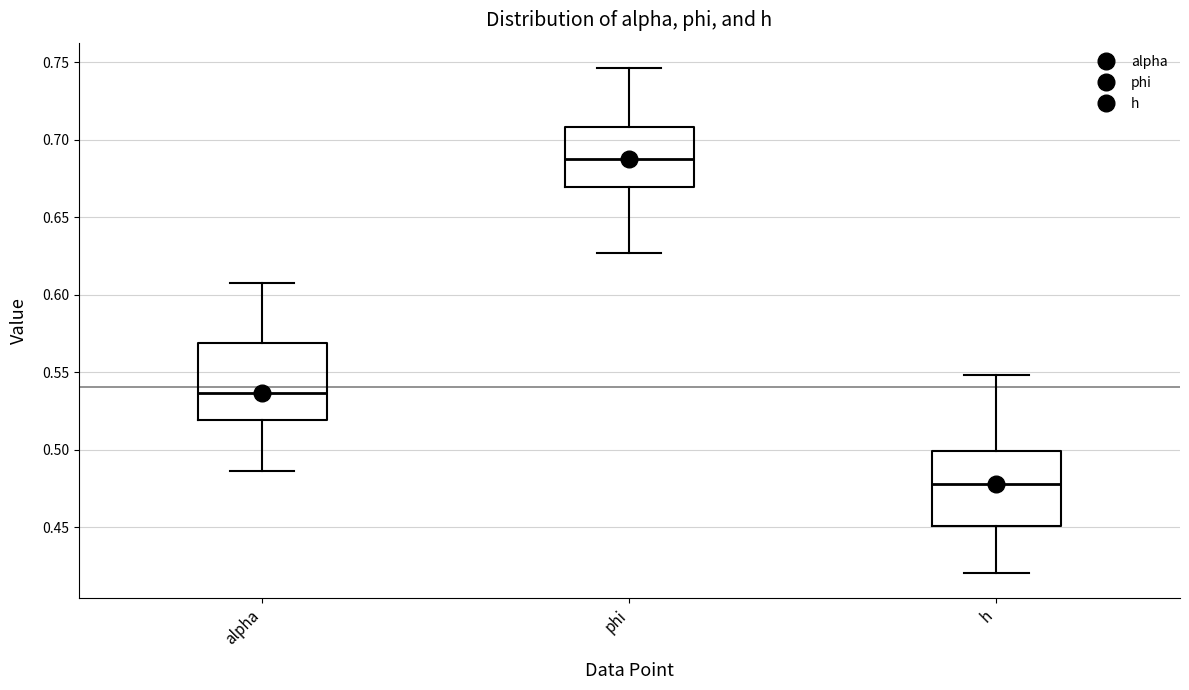

Reading left to right, transcribe this box plot: for each box, give where its median line is, the range the box spans, and where its two whiskers end, as read against the y-axis. The values are not printed on the chart, so give them approximately, as read against the axis.

alpha: median 0.535, box 0.520 to 0.570, whiskers 0.485 to 0.605
phi: median 0.690, box 0.670 to 0.710, whiskers 0.625 to 0.745
h: median 0.480, box 0.450 to 0.500, whiskers 0.420 to 0.550